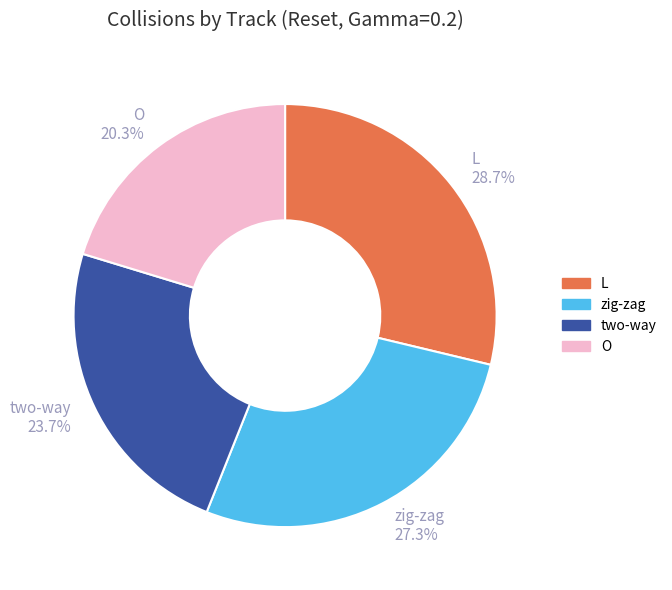

Rank the categories by value from highest to lowest.

L, zig-zag, two-way, O